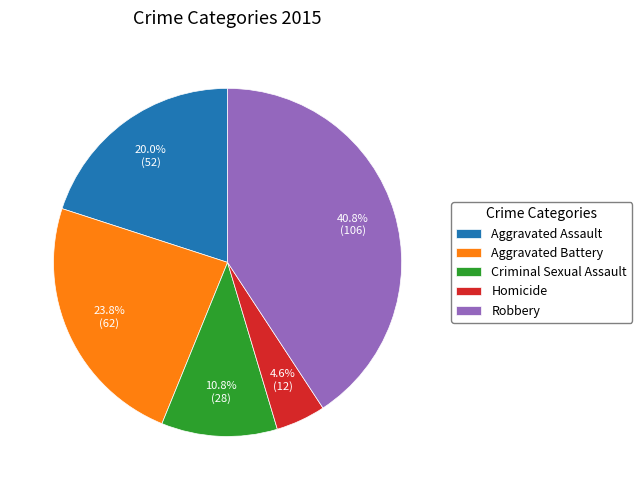

How many slices are in this pie chart?

5